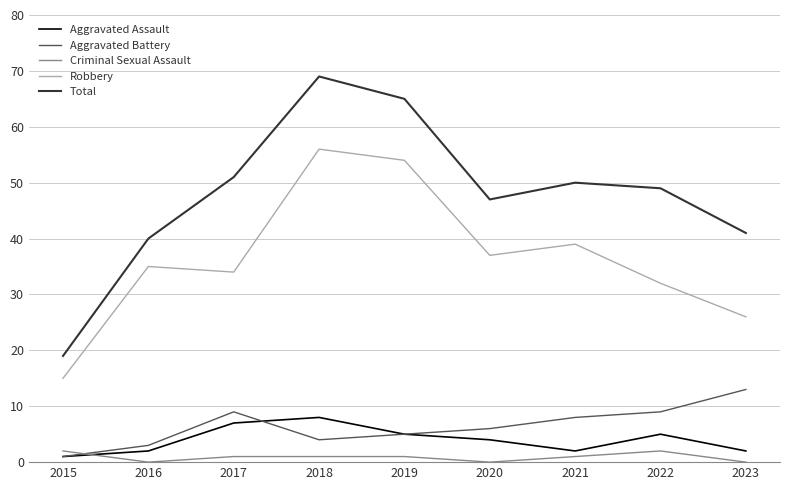

At which label does Aggravated Battery reach its peak?

2023